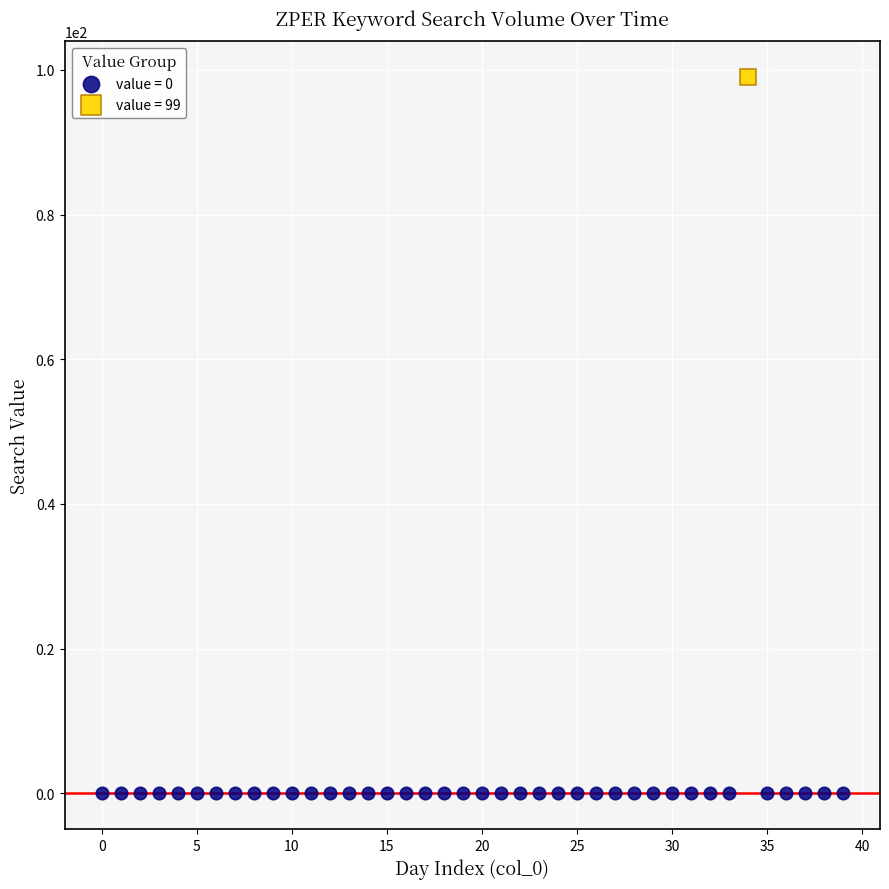

Which series contains the lowest Y value?

value = 0